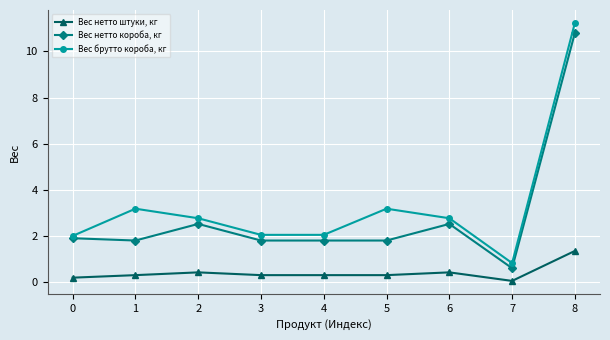

Between 0 and 1, which series saw the biggest shift?

Вес брутто короба, кг